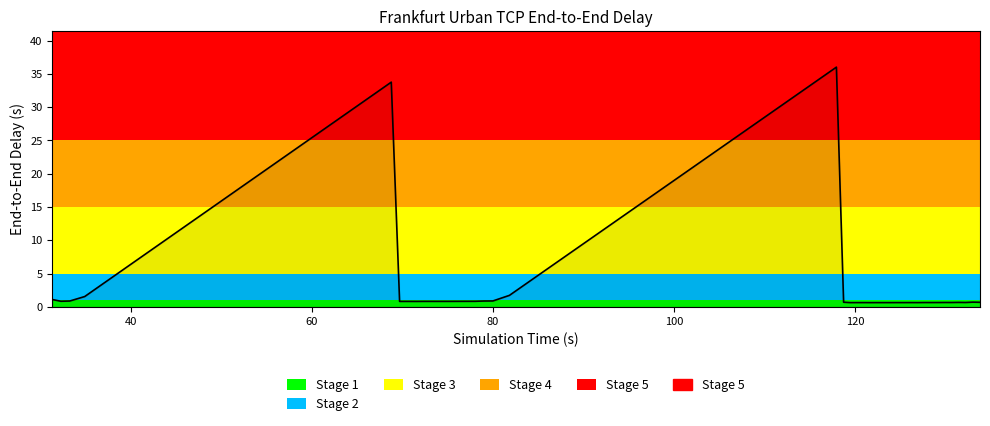

Reading left to right, transcribe all the data shown in this chart.

1.1	0.8	0.9	1.5	33.8	0.8	0.8	0.8	0.8	0.8	0.8	0.8	0.8	0.8	0.8	0.9	0.9	1.7	36.0	0.7	0.6	0.6	0.6	0.6	0.6	0.6	0.6	0.6	0.6	0.6	0.6	0.7	0.7	0.7	0.7	0.7	0.7	0.7	0.7	0.7